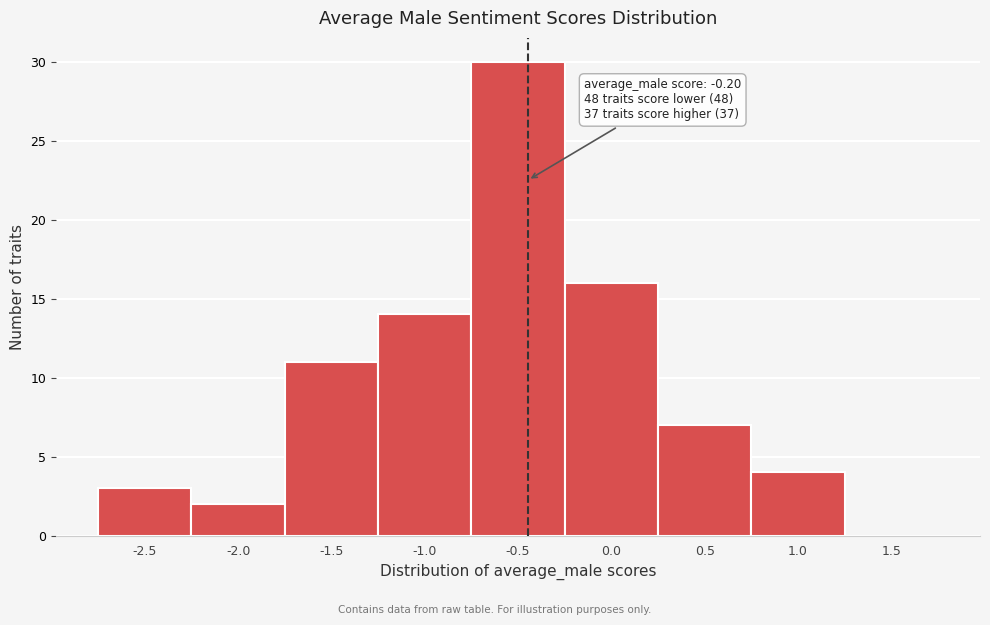

Reading right to left, what are all the values shown in this chart?

1.5=0	1.0=4	0.5=7	0.0=16	-0.5=30	-1.0=14	-1.5=11	-2.0=2	-2.5=3